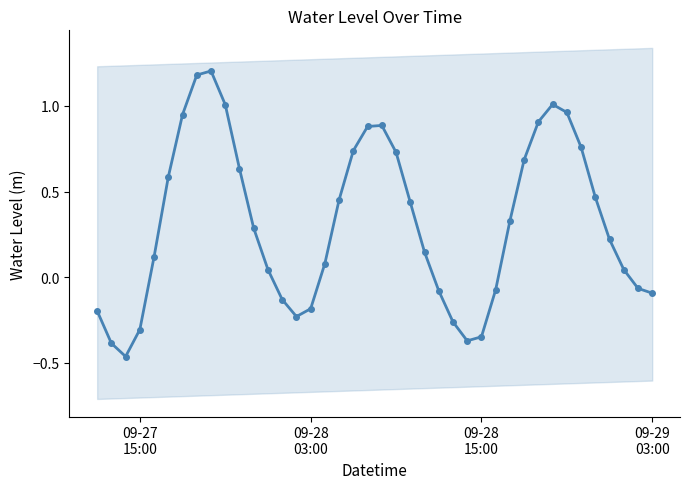

How many categories are shown in the chart?

40